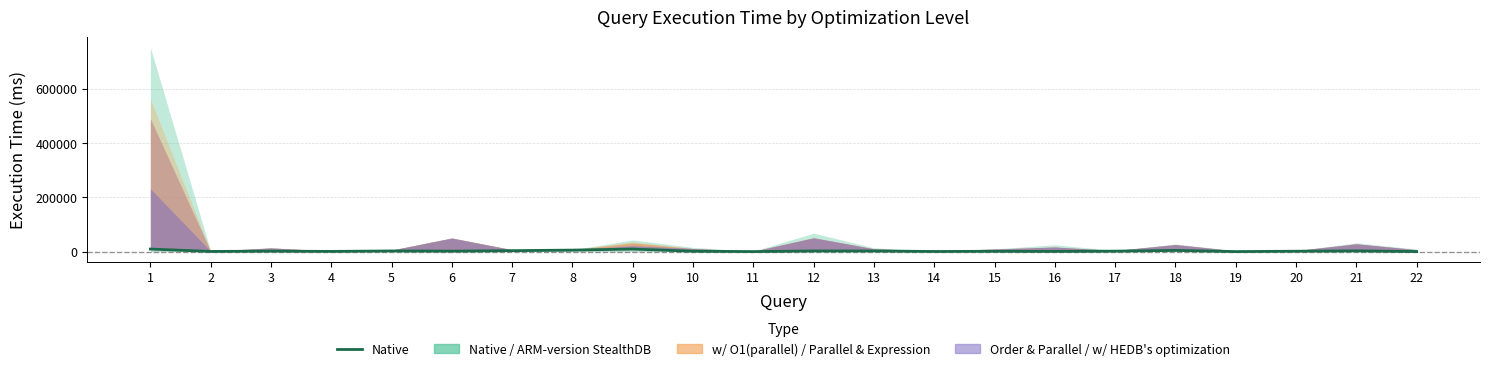

At which label does the data first exceed 1729?

1